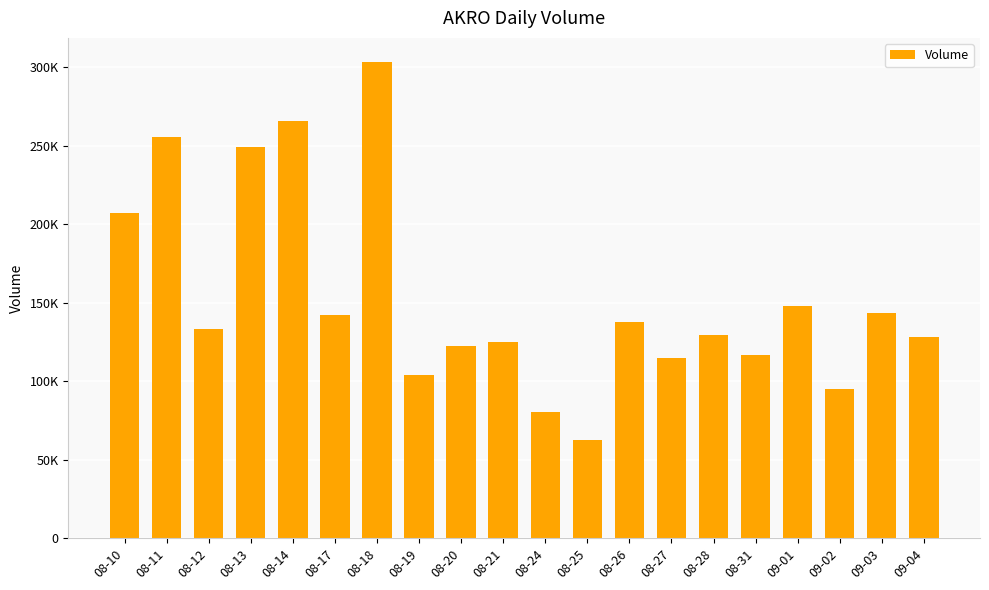

What position from the right is 08-18?

14